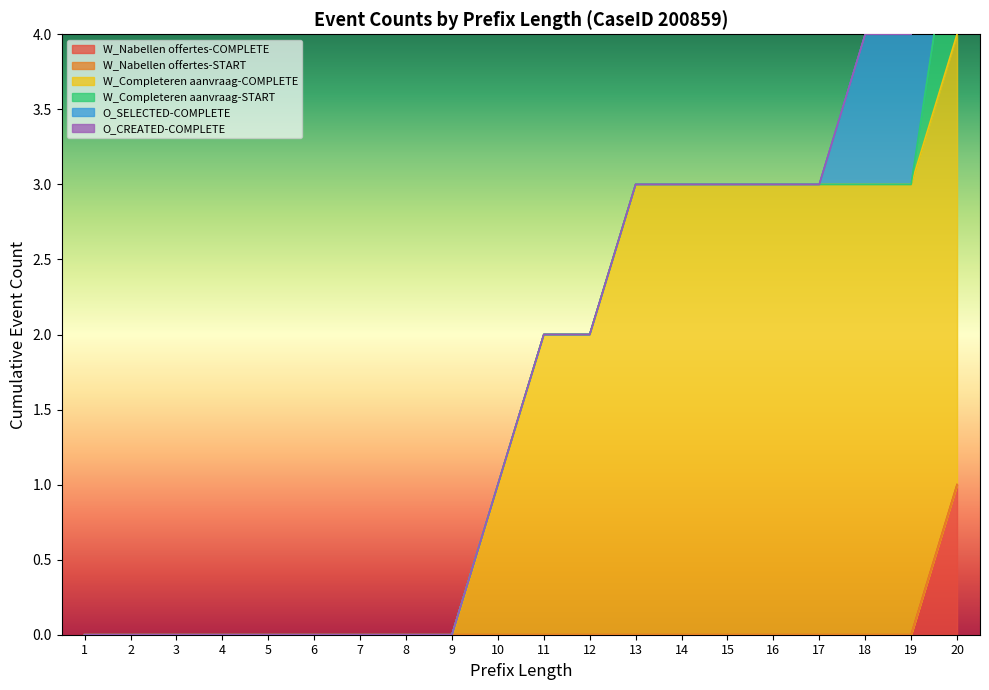

The value of W_Nabellen offertes-COMPLETE at 14 is 0. True or false?

True